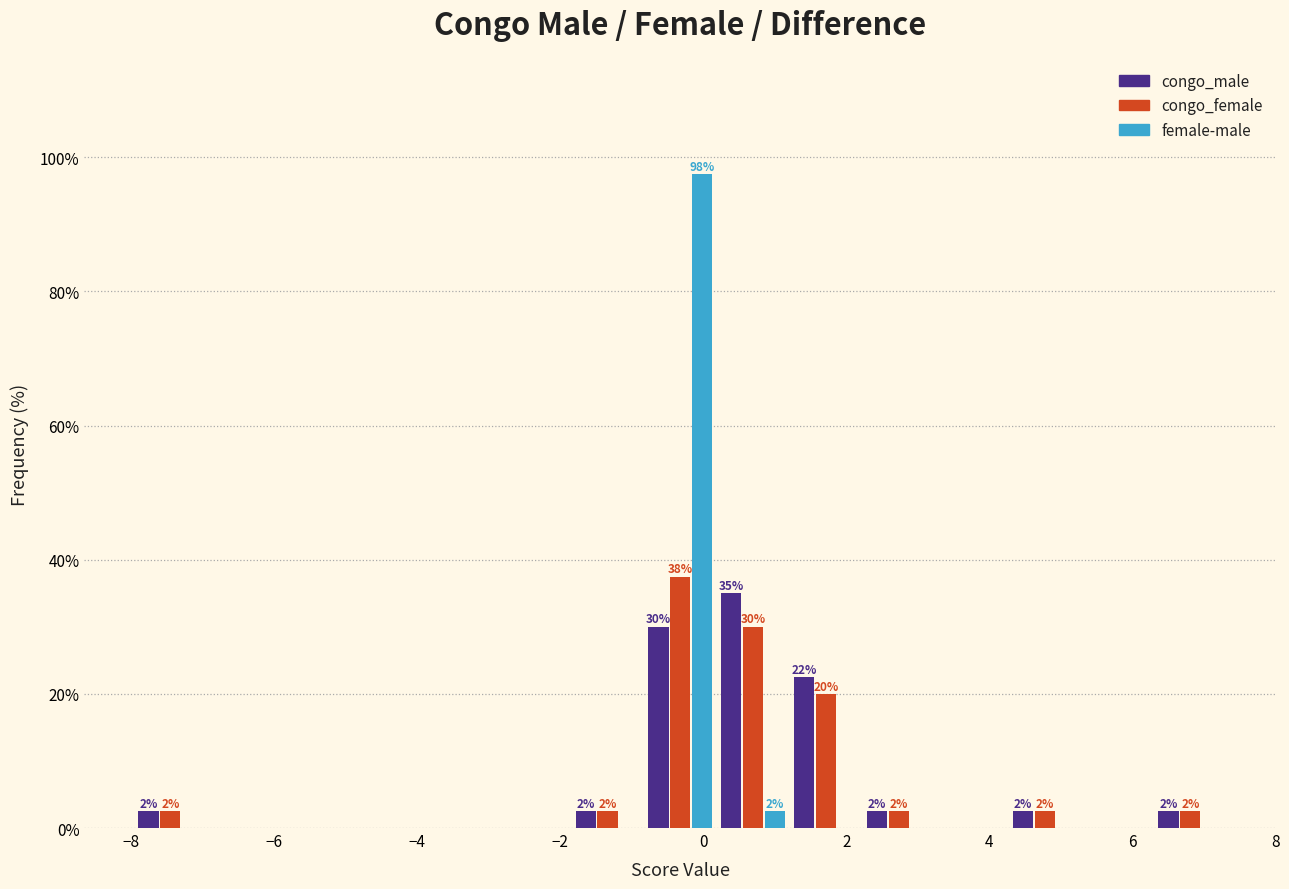

In the congo_male series, which range on the x-axis has the tallest bar?

0.2 to 1.2